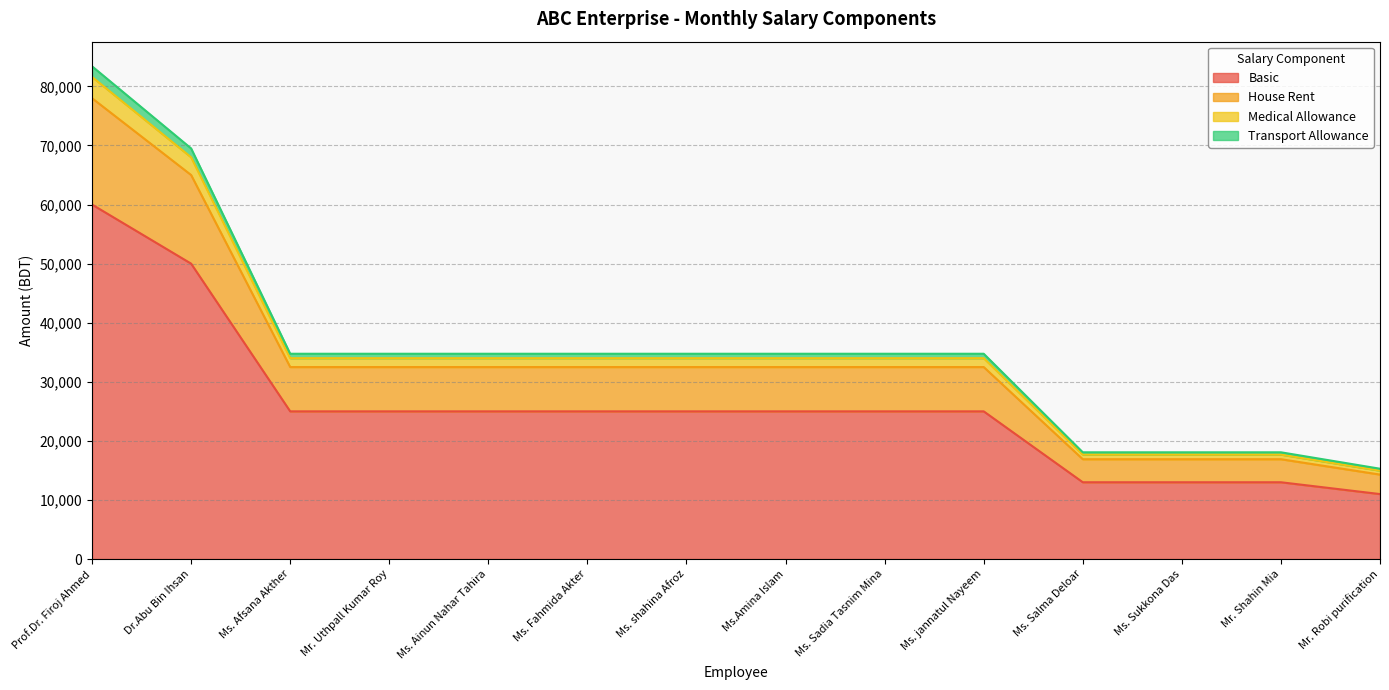

True or false: Basic has more than 2 interior local peaks.

False